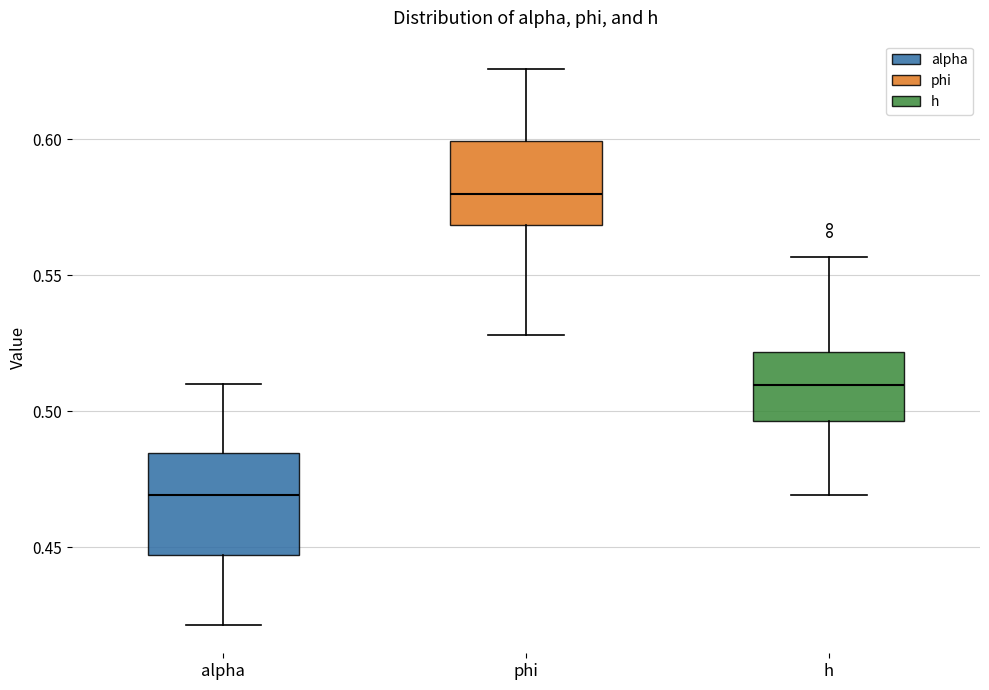

Where does the lower whisker of the box for h end on the y-axis? The values are not printed on the chart, so give them approximately, as read against the axis.

0.470